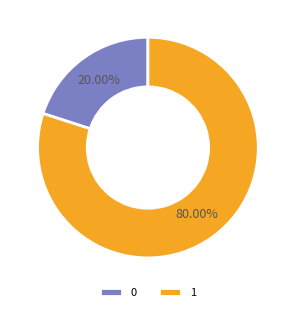

What is the ratio of the value at 1 to the value at 0?

4.0